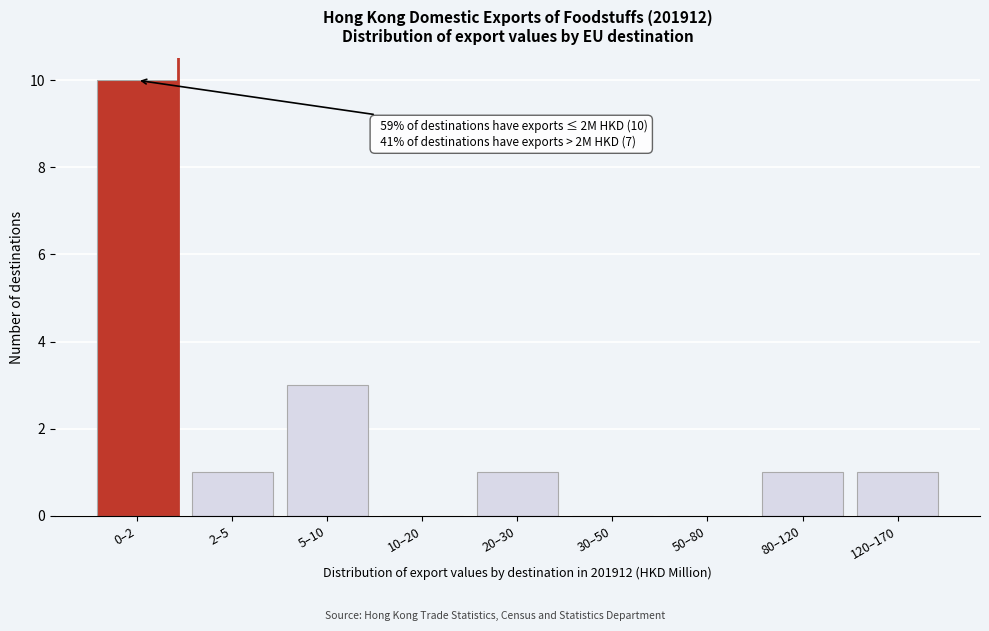

Reading left to right, extract all data points from this chart.

0–2=10	2–5=1	5–10=3	10–20=0	20–30=1	30–50=0	50–80=0	80–120=1	120–170=1